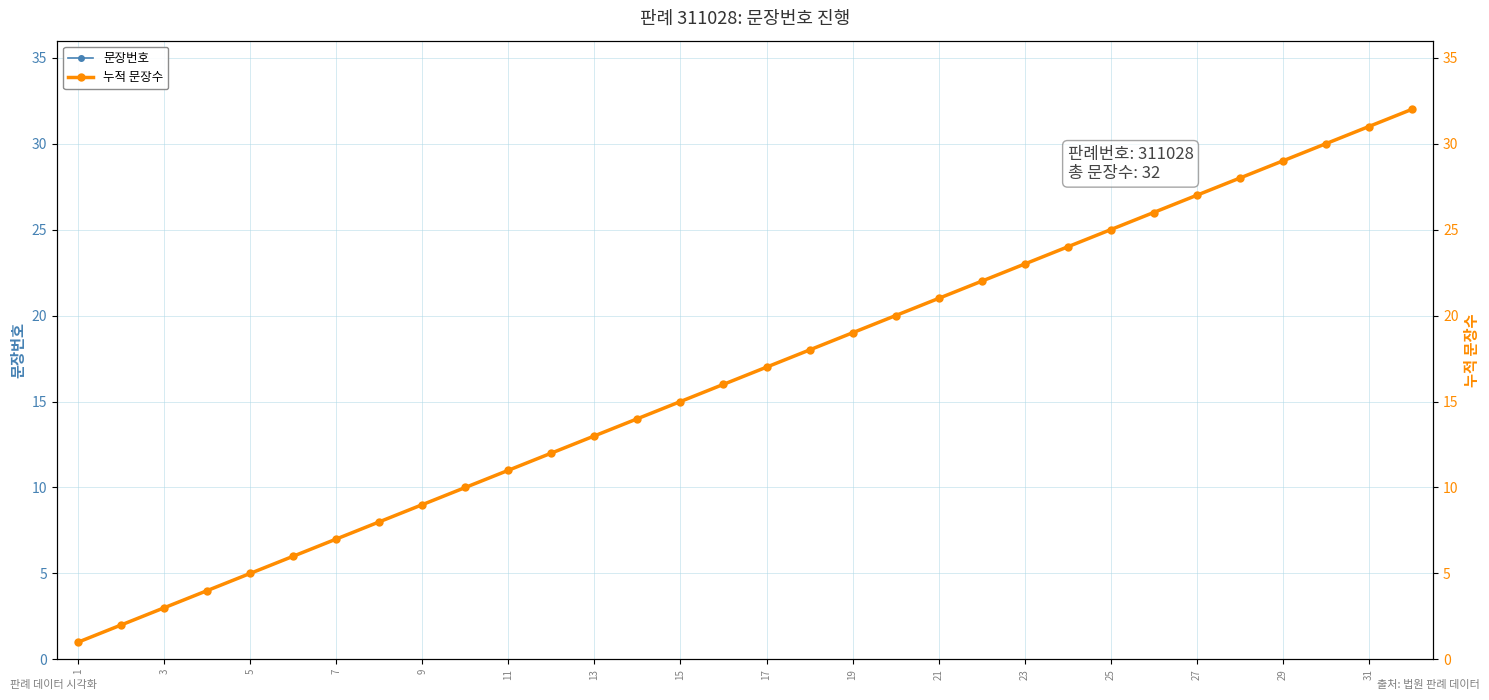

How many data points does each series have?

32